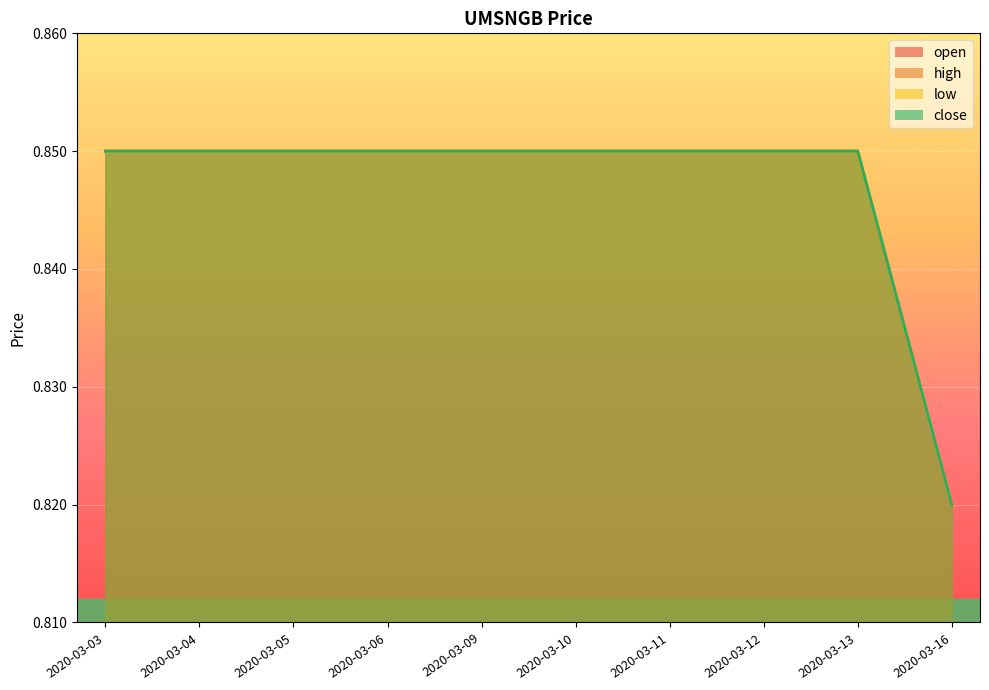

How many series are shown in this chart?

4